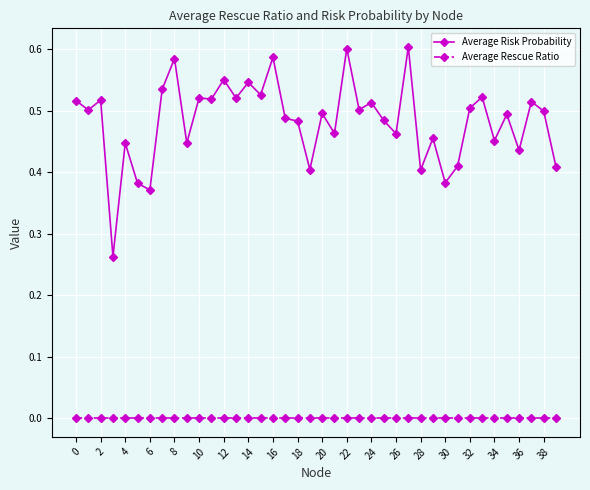

What is the sum of all Average Risk Probability values?

19.3